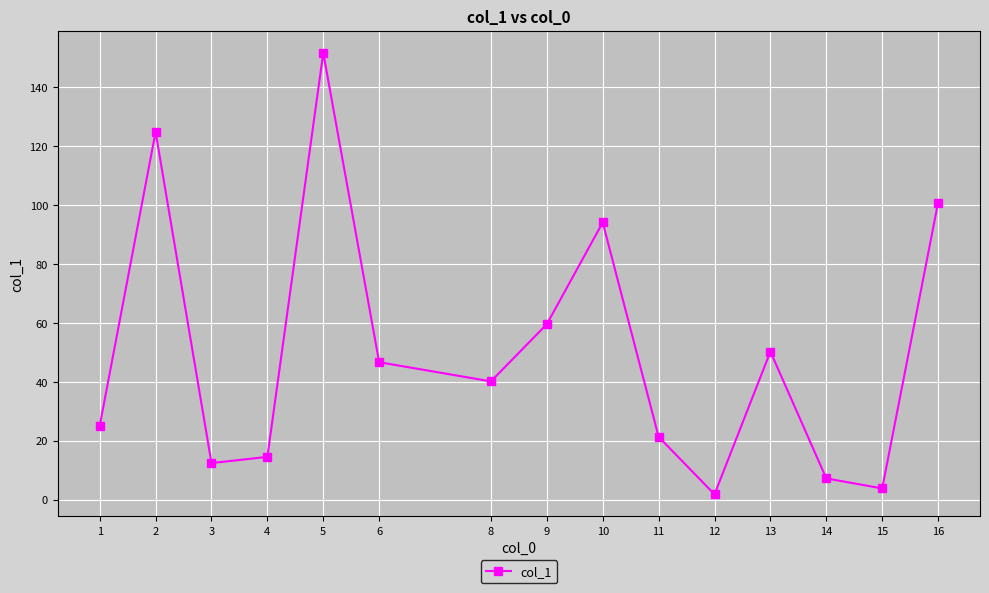

What is the sum of all values?

754.8